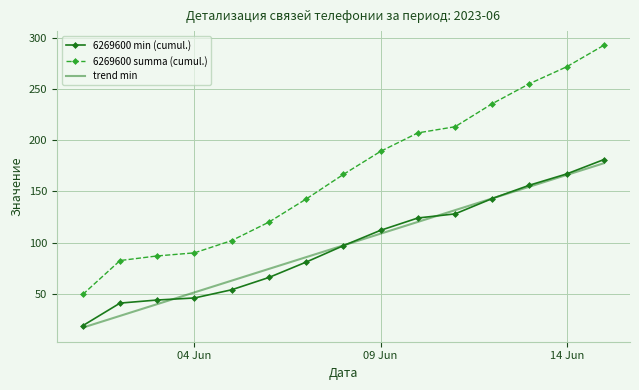

What is the maximum value for trend min?

177.4